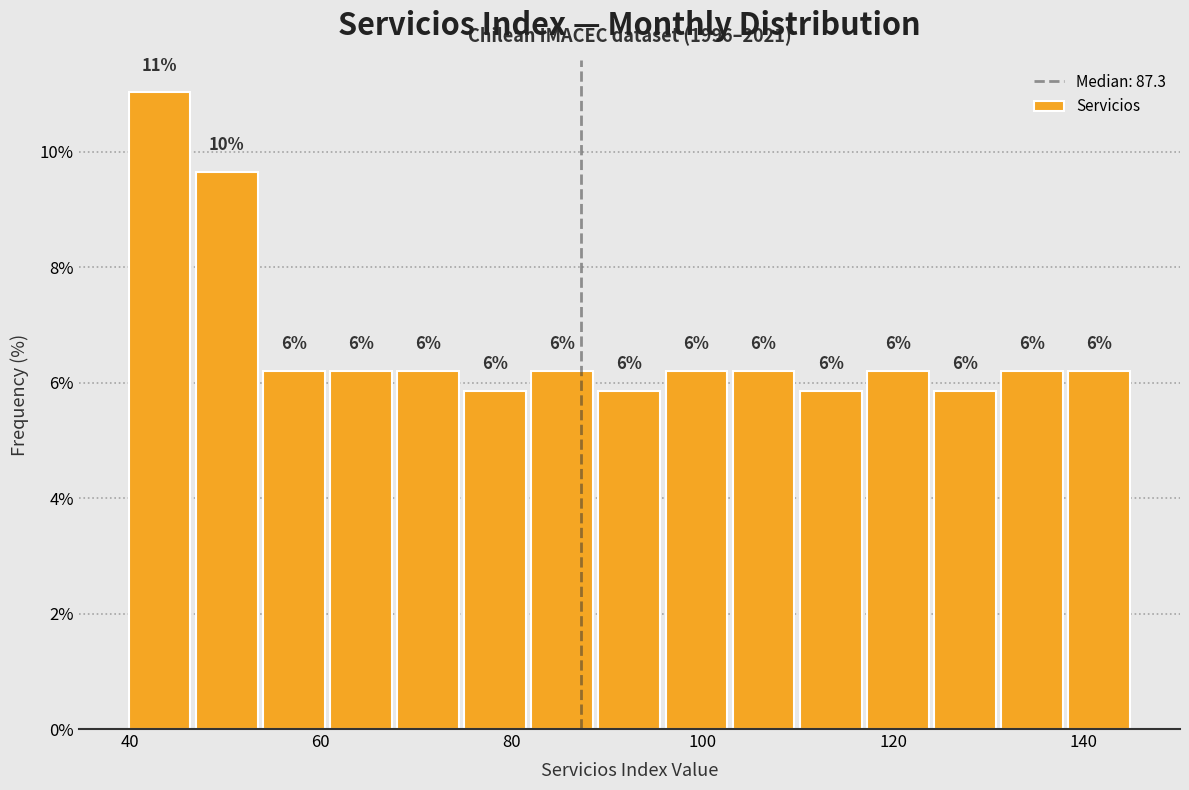

Read against the x-axis, roughly where is the centre of the tallest bar?

44